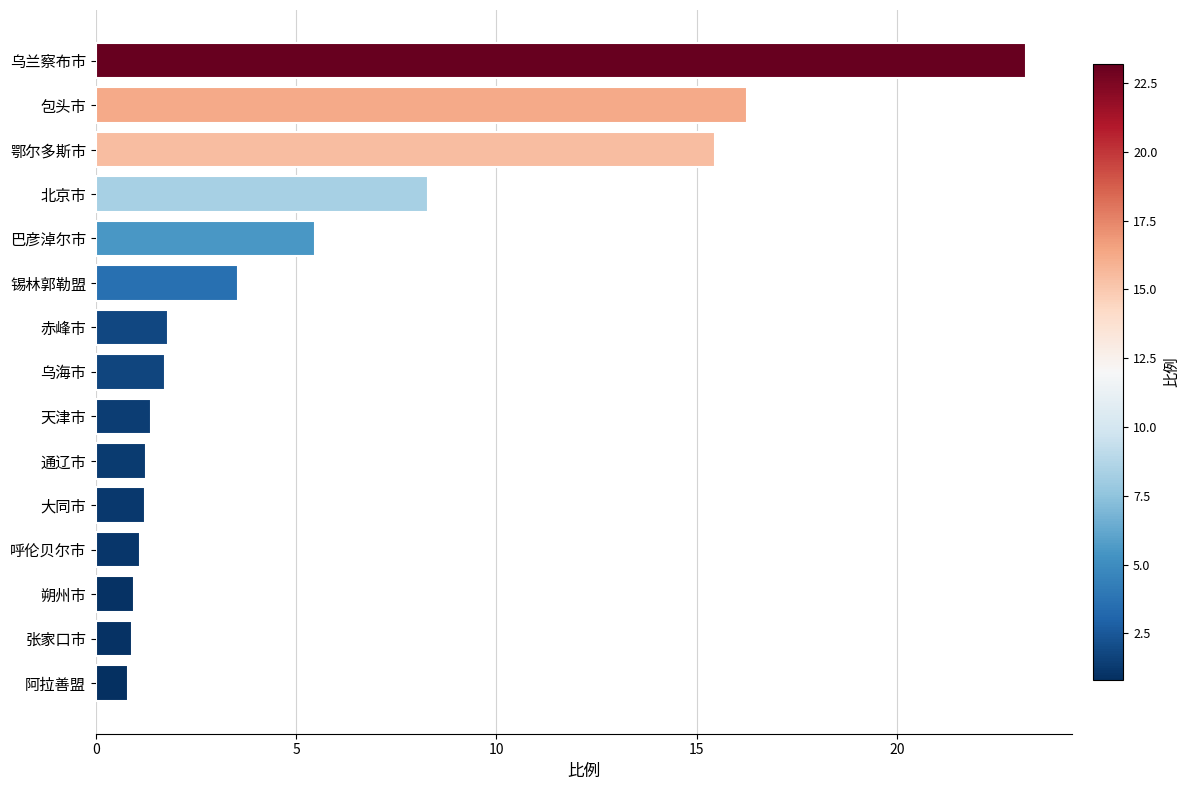

Which has a higher value, 呼伦贝尔市 or 赤峰市?

赤峰市